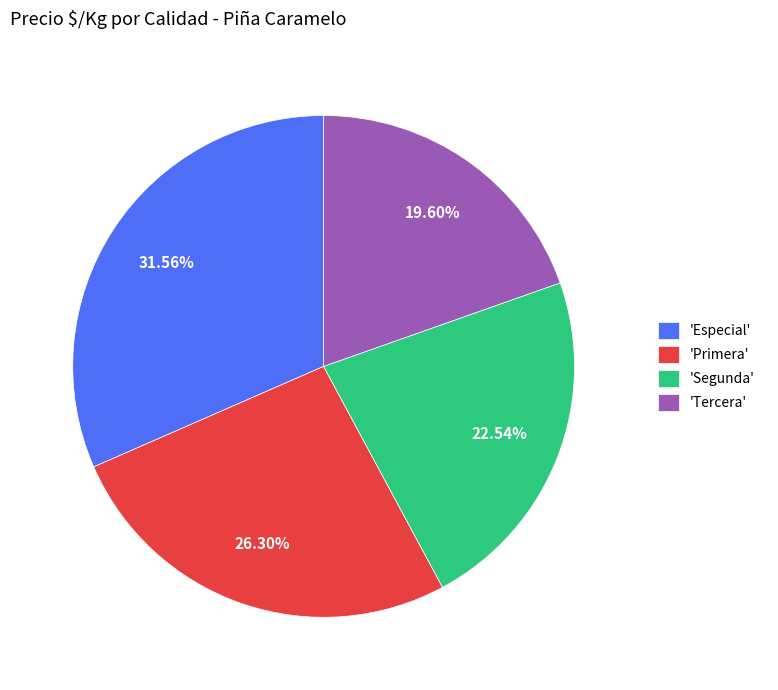

Is the sum of 'Segunda' and 'Primera' greater than half?

No